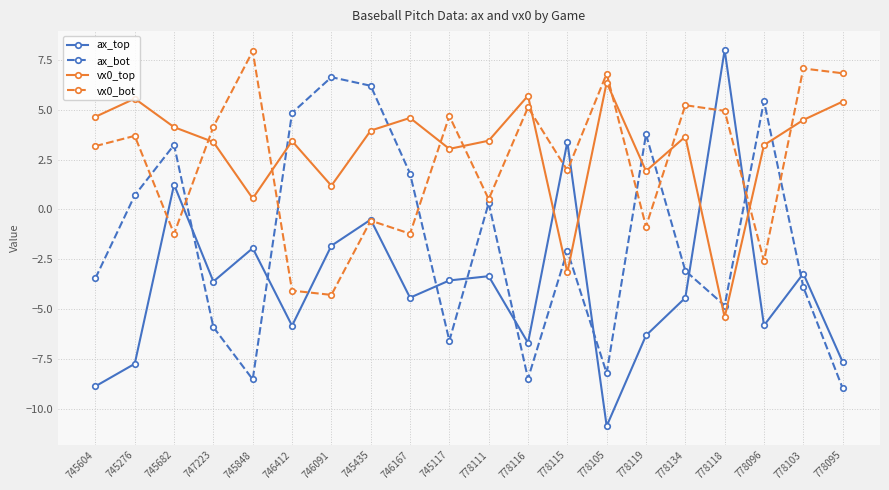

The value of ax_top at 778134 is -2.8. True or false?

False